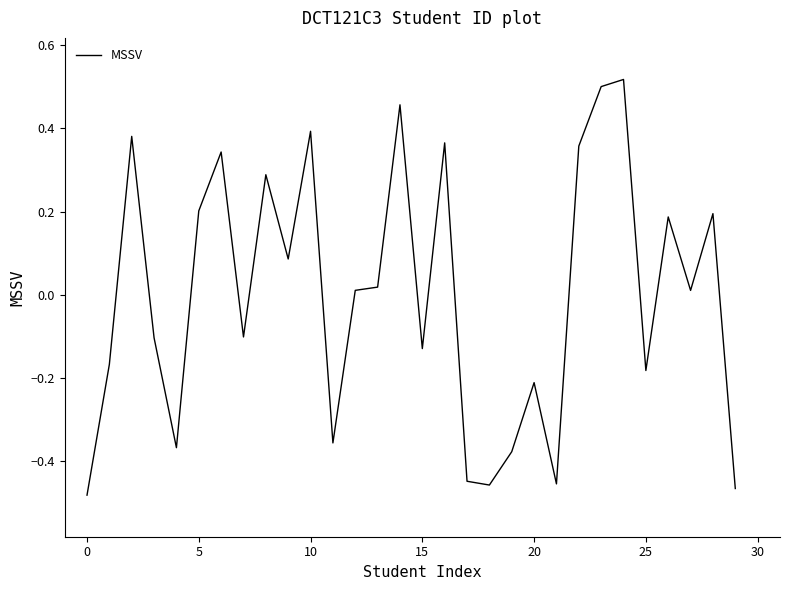

How many distinct data groups are displayed?

1